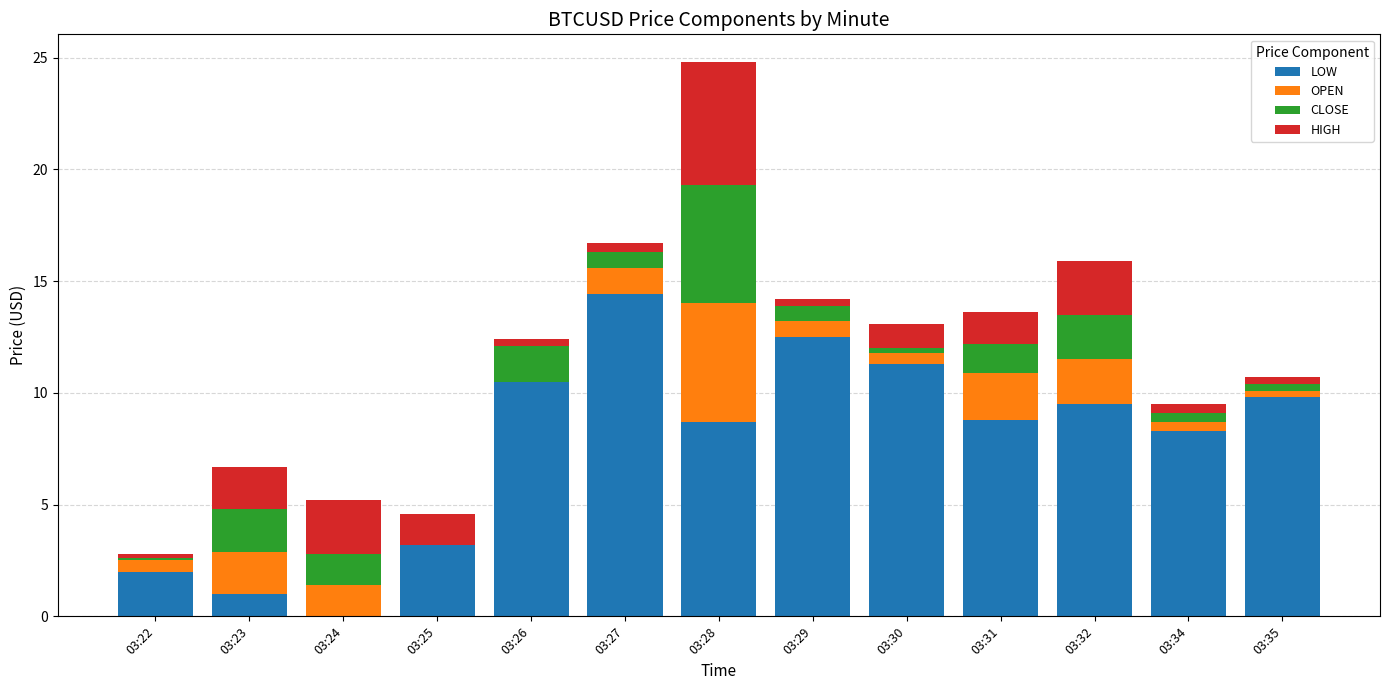

True or false: LOW has a value of 1.1 at 03:25.

False